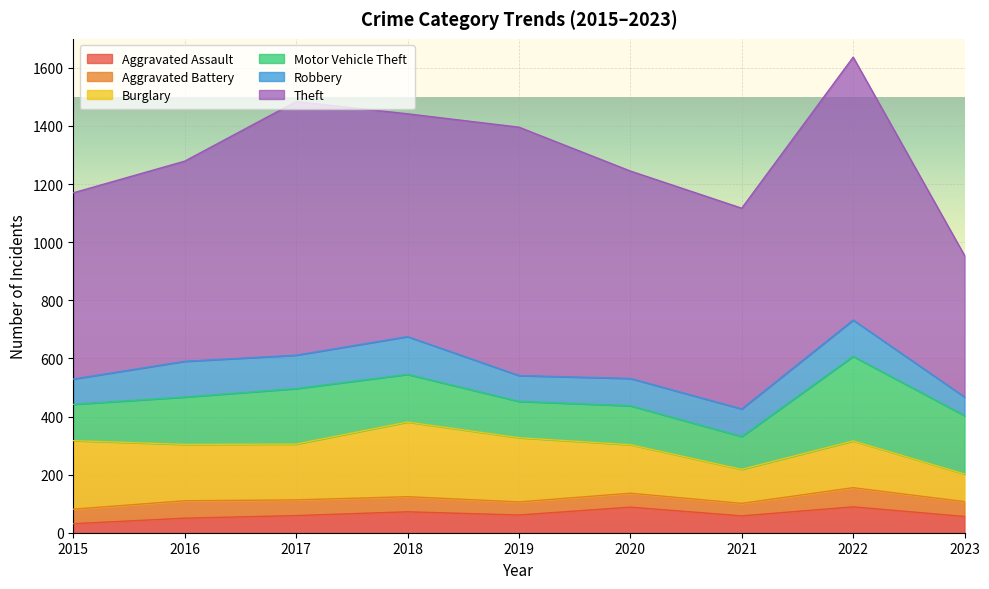

How many data points does each series have?

9